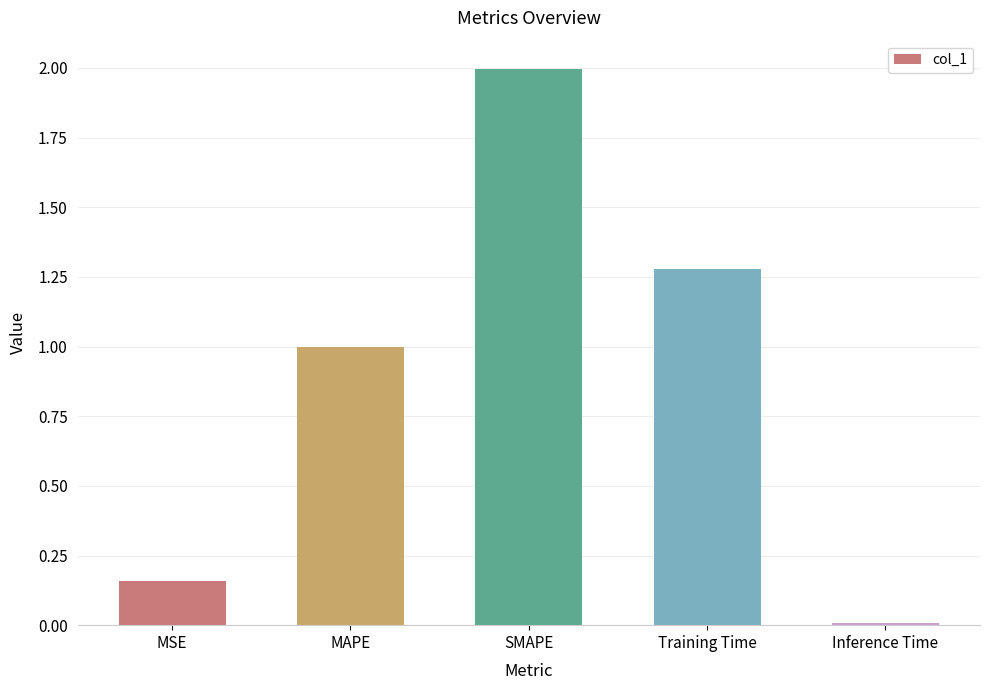

The value at MAPE is 1.8. True or false?

False